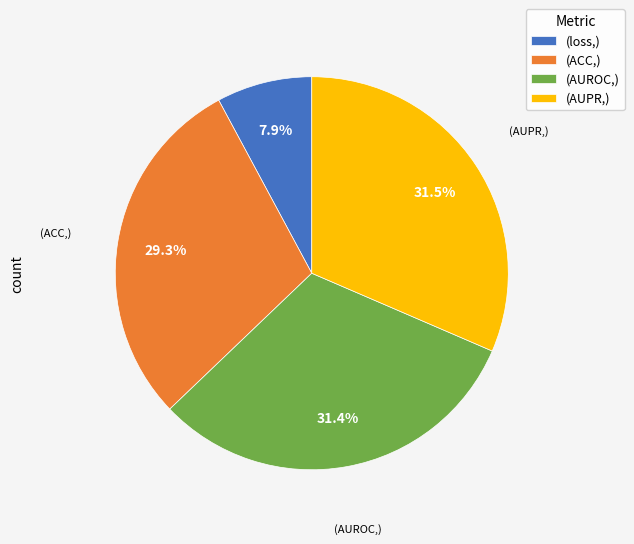

Is there any slice that represents more than half of the pie?

No